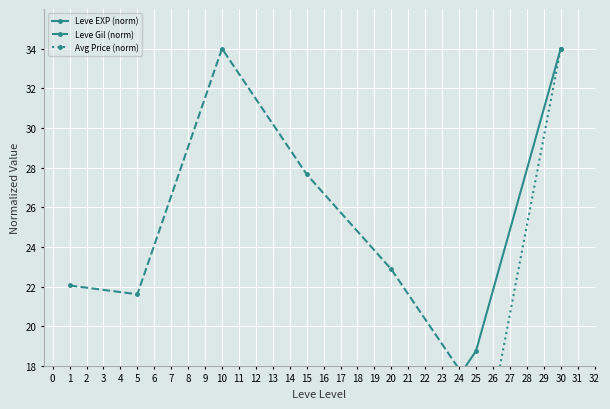

Does the chart display data point markers on the line(s)?

Yes